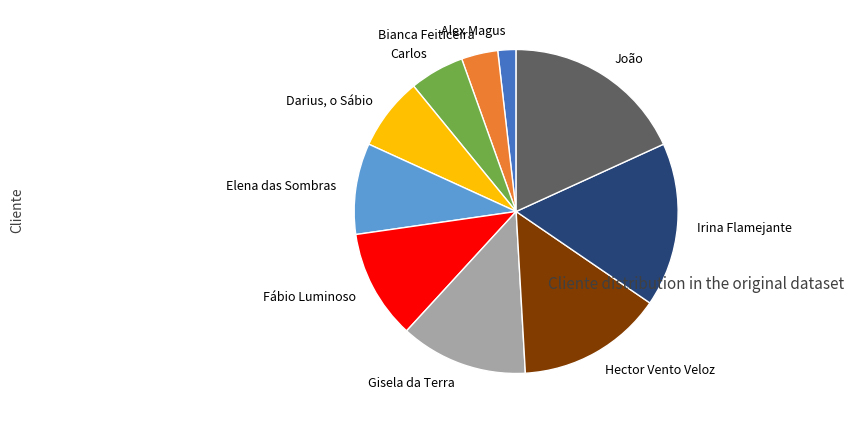

The Alex Magus slice represents 2% of the pie. True or false?

True